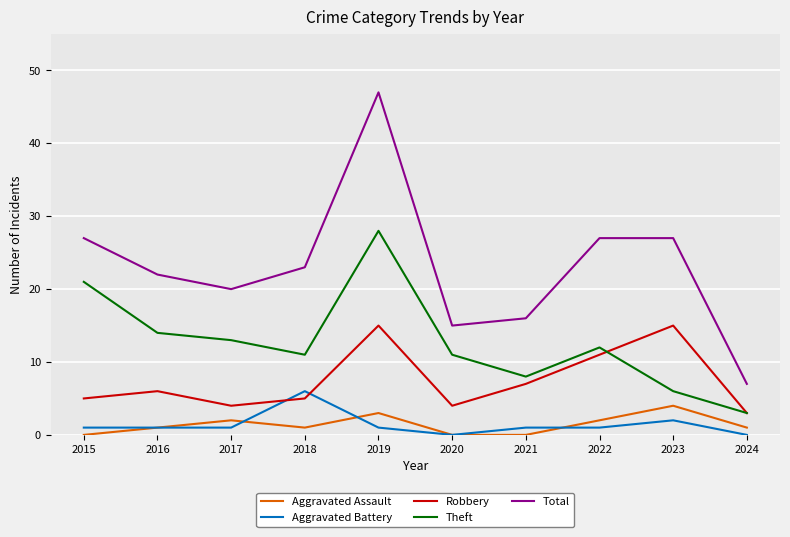

What is the difference between the maximum and minimum values in the Theft series?

25